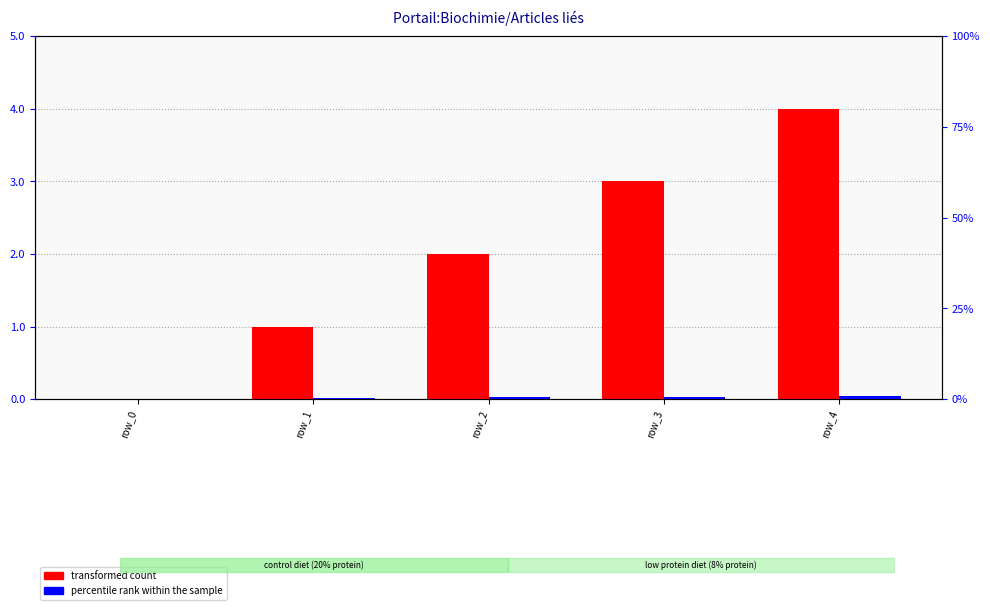

At how many categories does at least one series exceed 2?

2